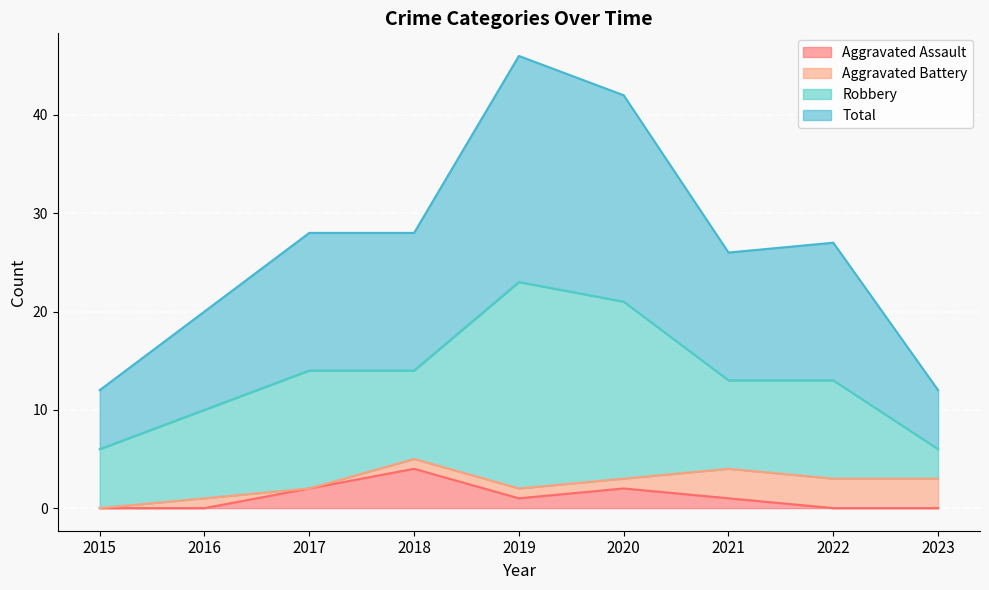

What is the difference between the maximum and minimum values in the Aggravated Assault series?

4